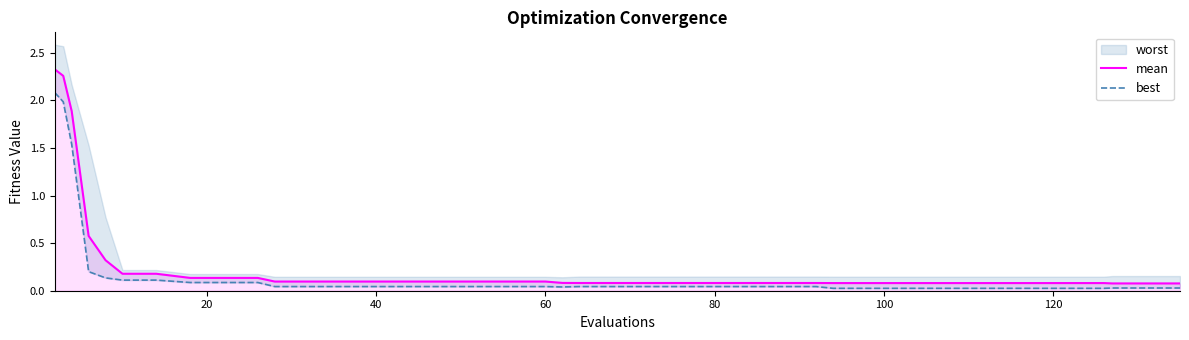

The value of mean at 60 is 0.1. True or false?

True